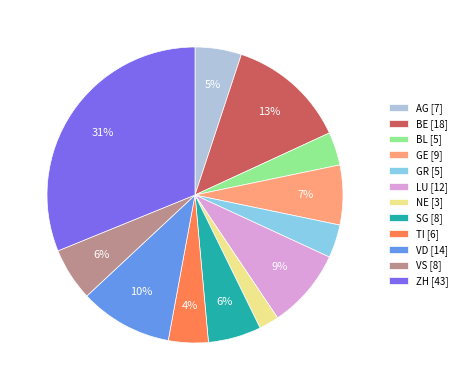

How many segments does this pie chart have?

12